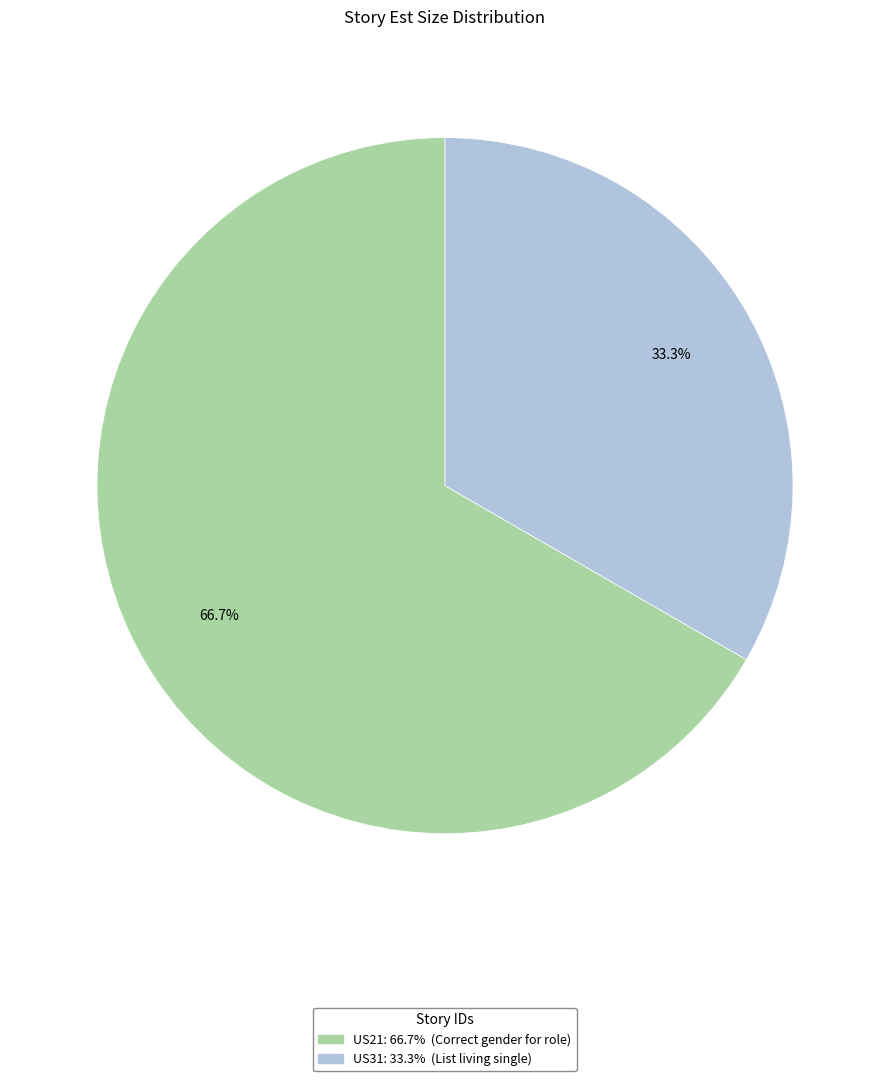

How many segments does this pie chart have?

2